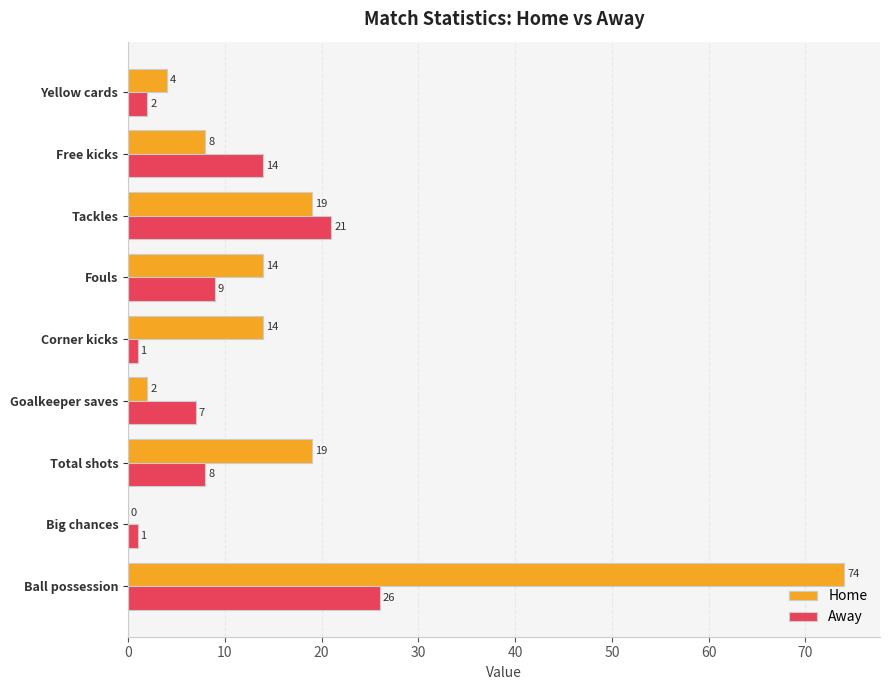

At which label is Away closest to 13?

Free kicks